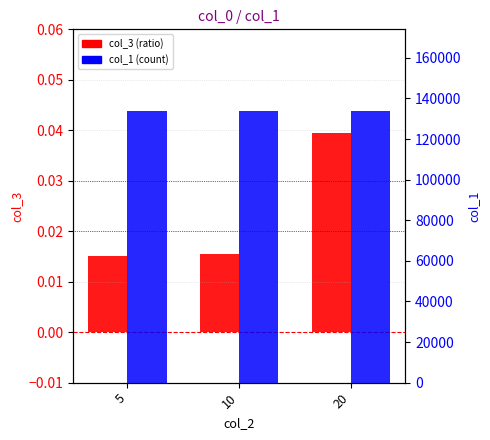

Which has a higher value, 5 or 10?

10